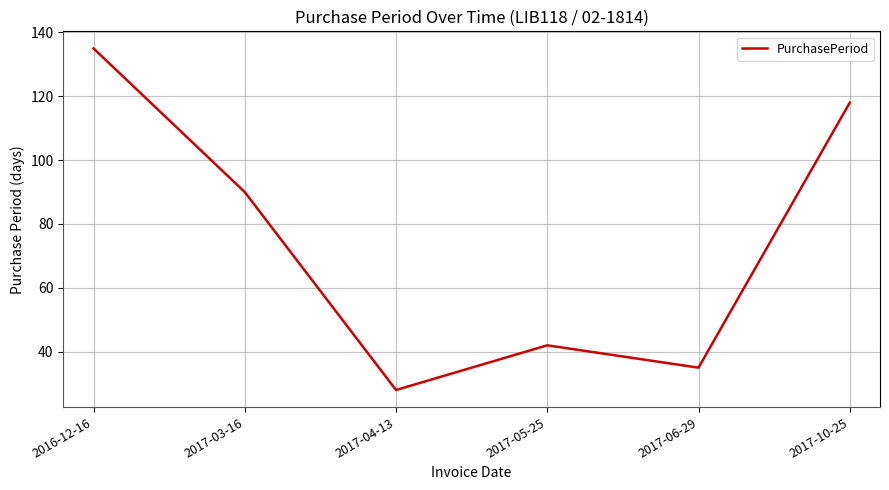

What is the maximum value shown in the chart?

135